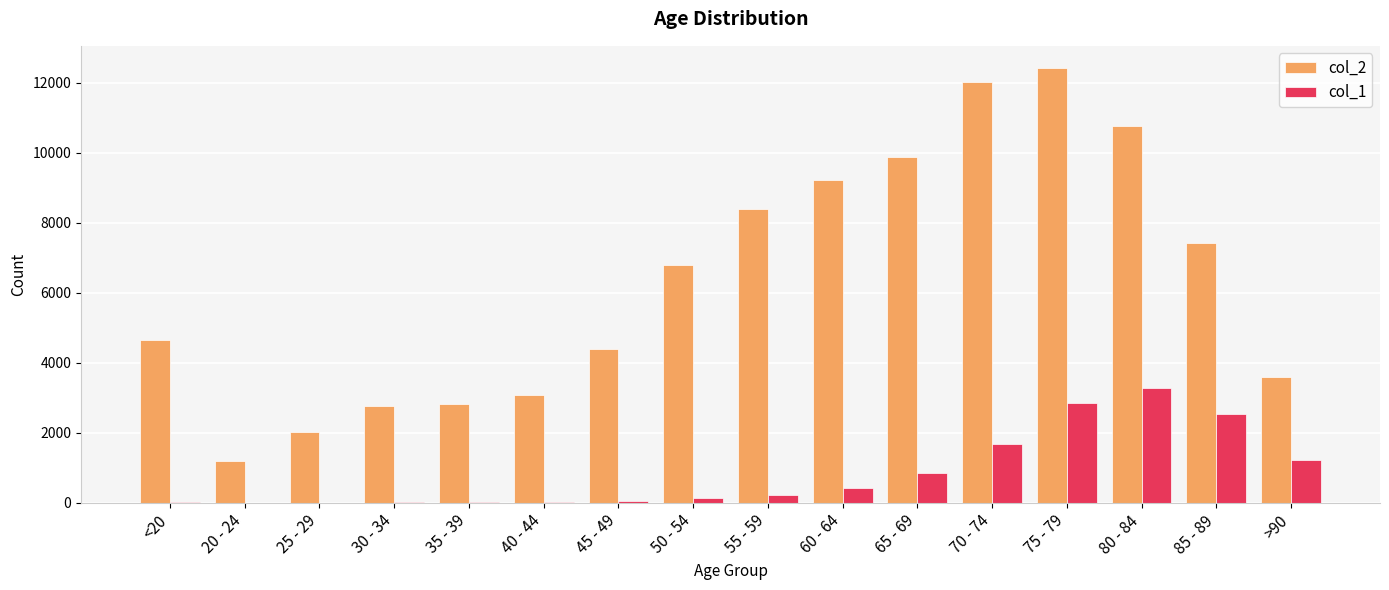

Is it true that col_1 equals 17 at 30 - 34?

True